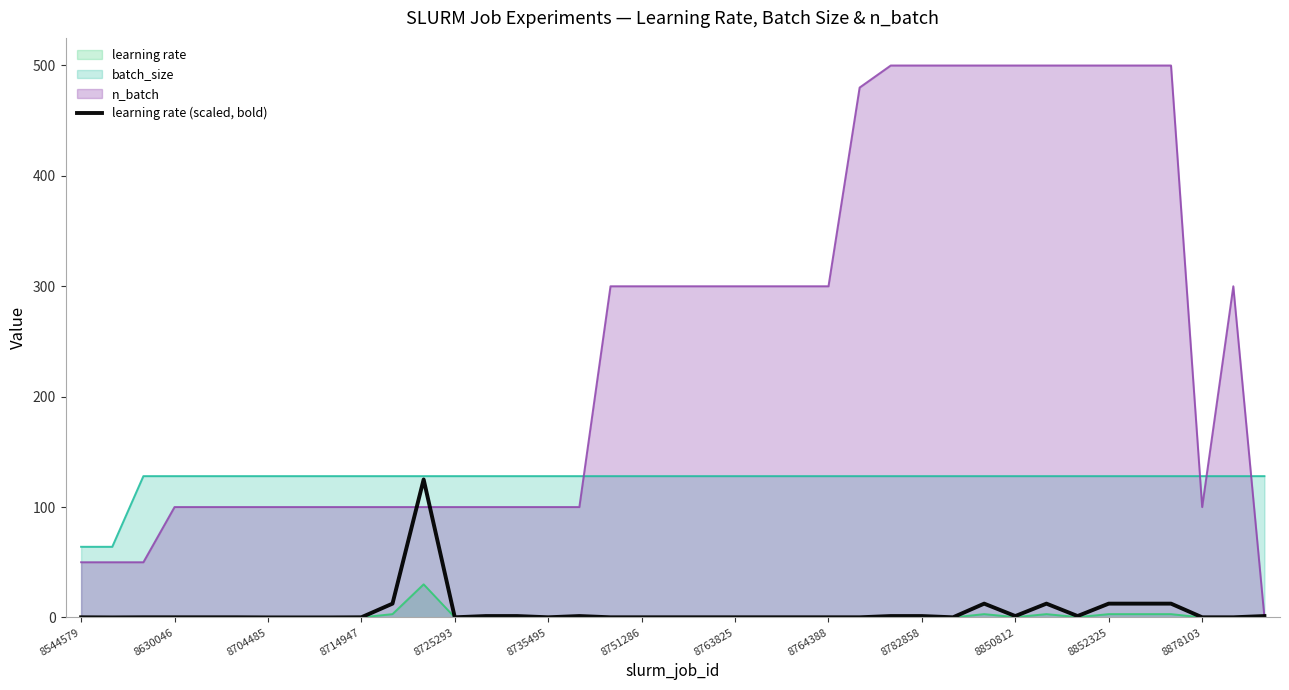

Which series has the widest spread of values?

n_batch